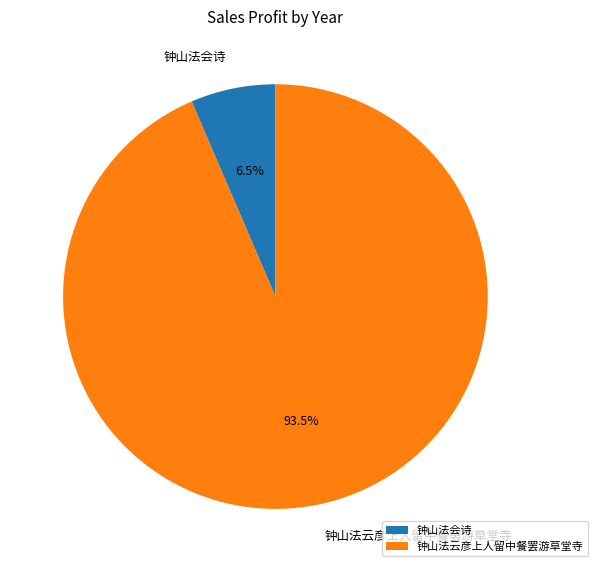

To the nearest percent, what is the difference between the largest and smallest slice percentages?

87%